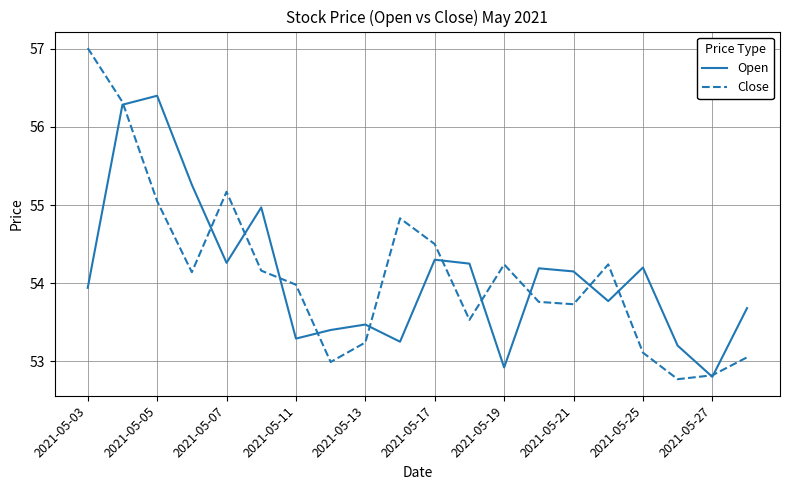

List the series in order of their peak value, highest first.

Close, Open